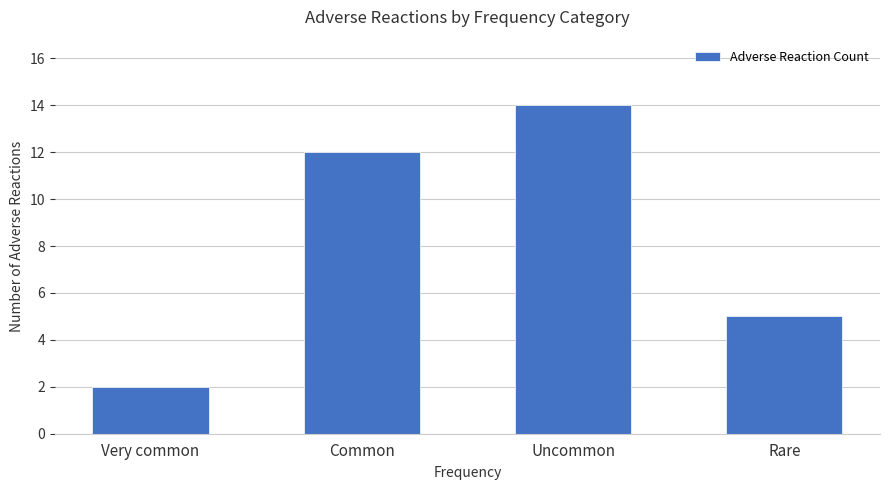

What is the value of the 1st bar from the left?

2